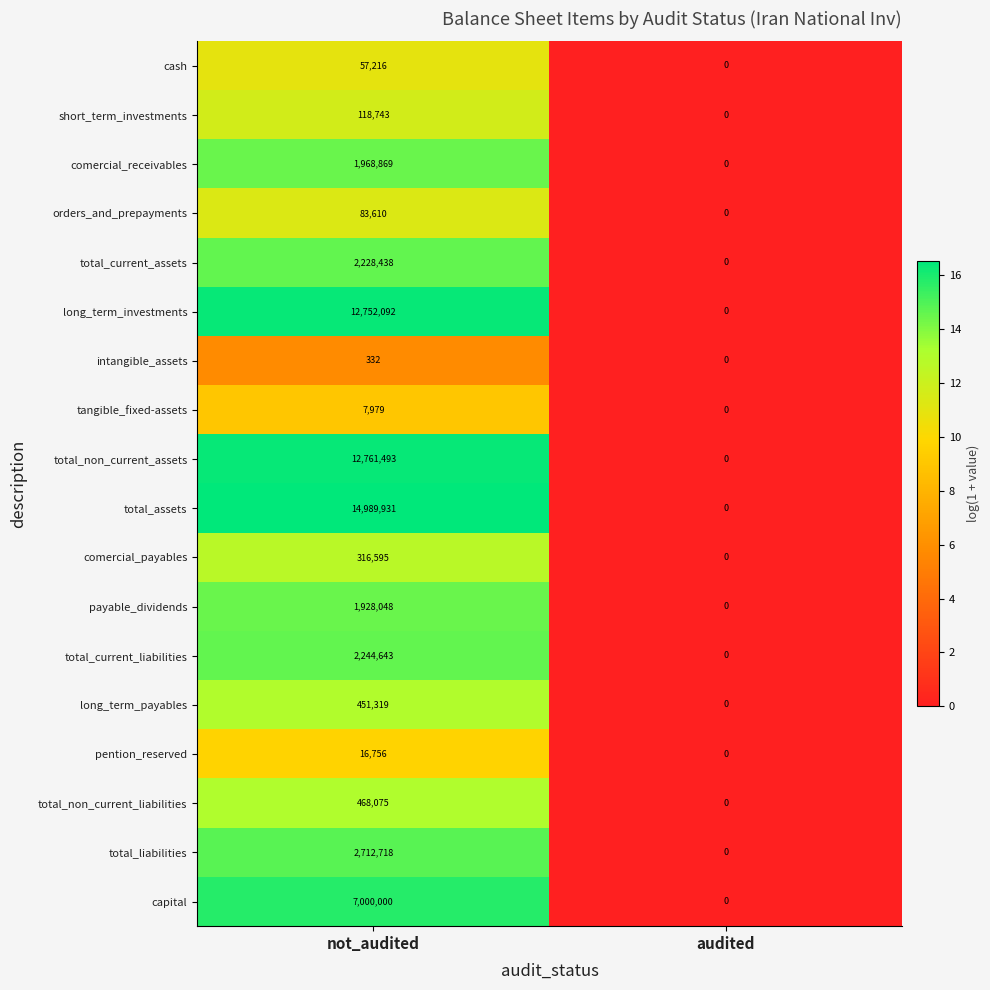

What is the sum of the total_non_current_liabilities values at not_audited and audited?

468075